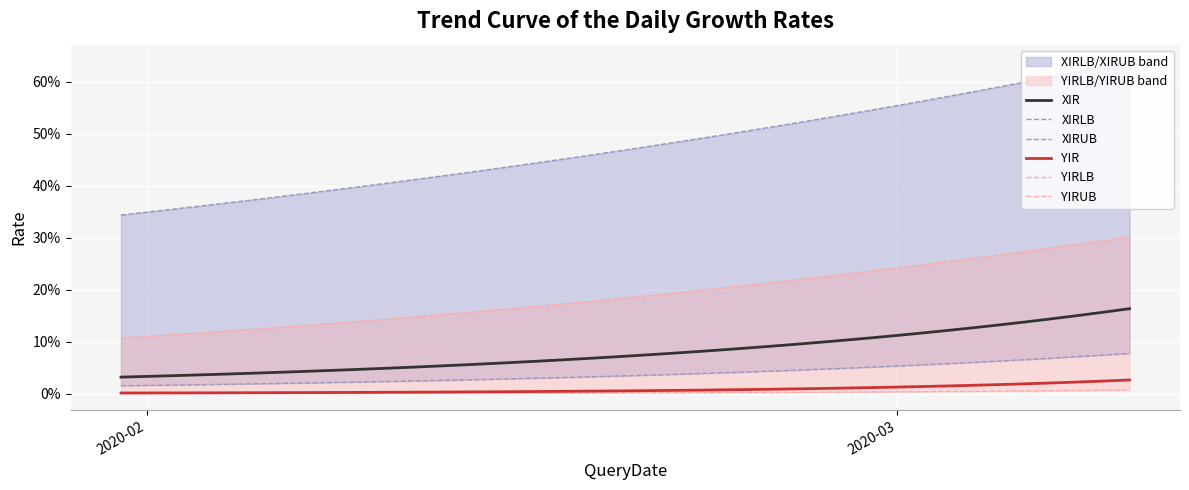

True or false: XIRLB and YIRUB cross at least once.

False